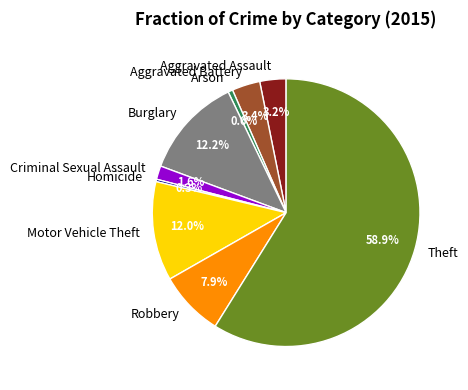

Count the number of slices in the pie.

9